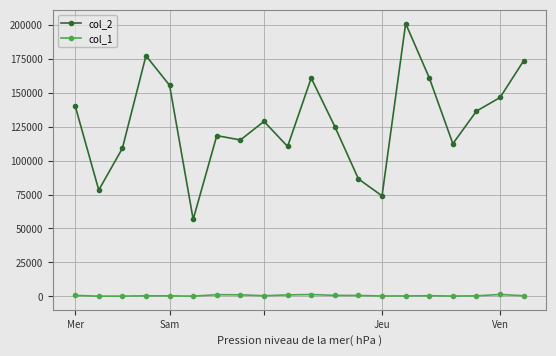

Rank the series by their maximum value, from highest to lowest.

col_2, col_1